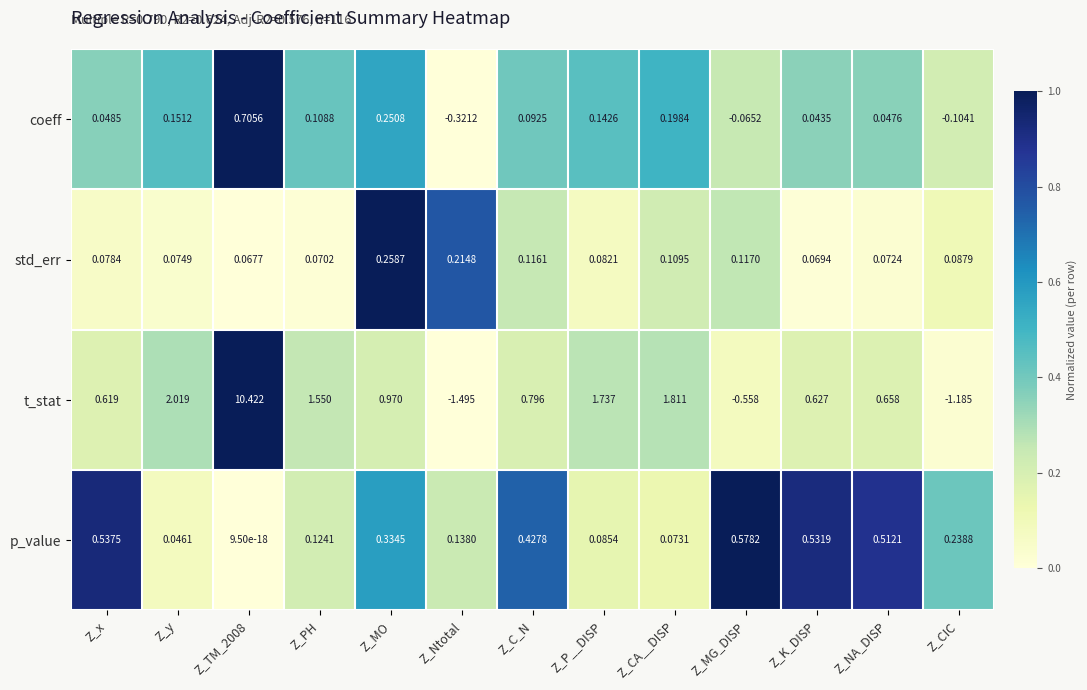

Is the value of p_value at Z_y greater than the value of std_err at Z_CIC?

No